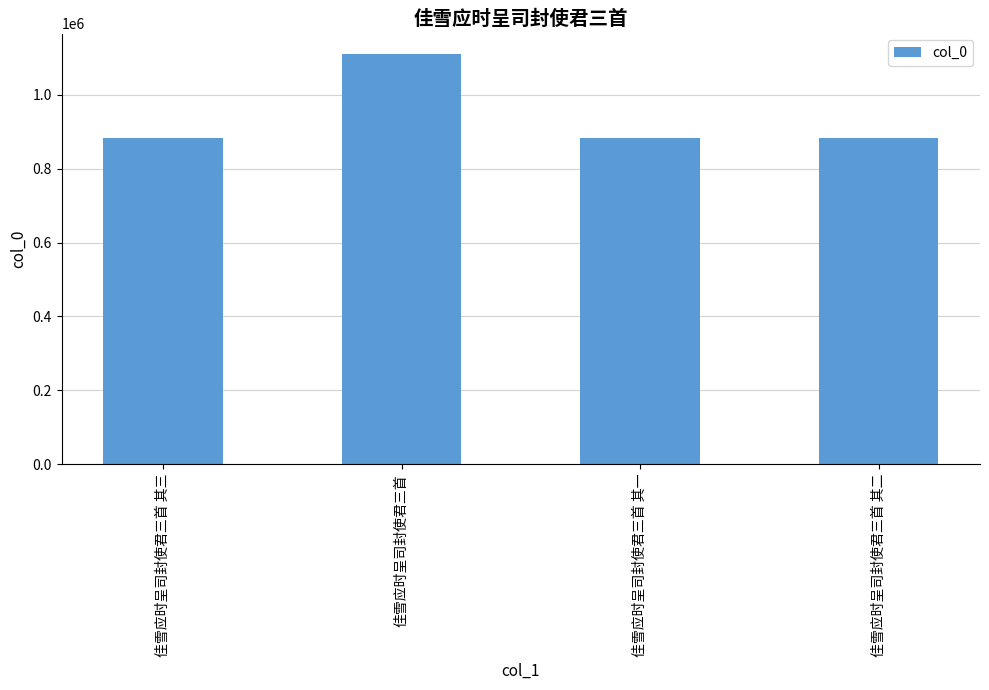

What is the difference between the maximum and minimum values?

226925